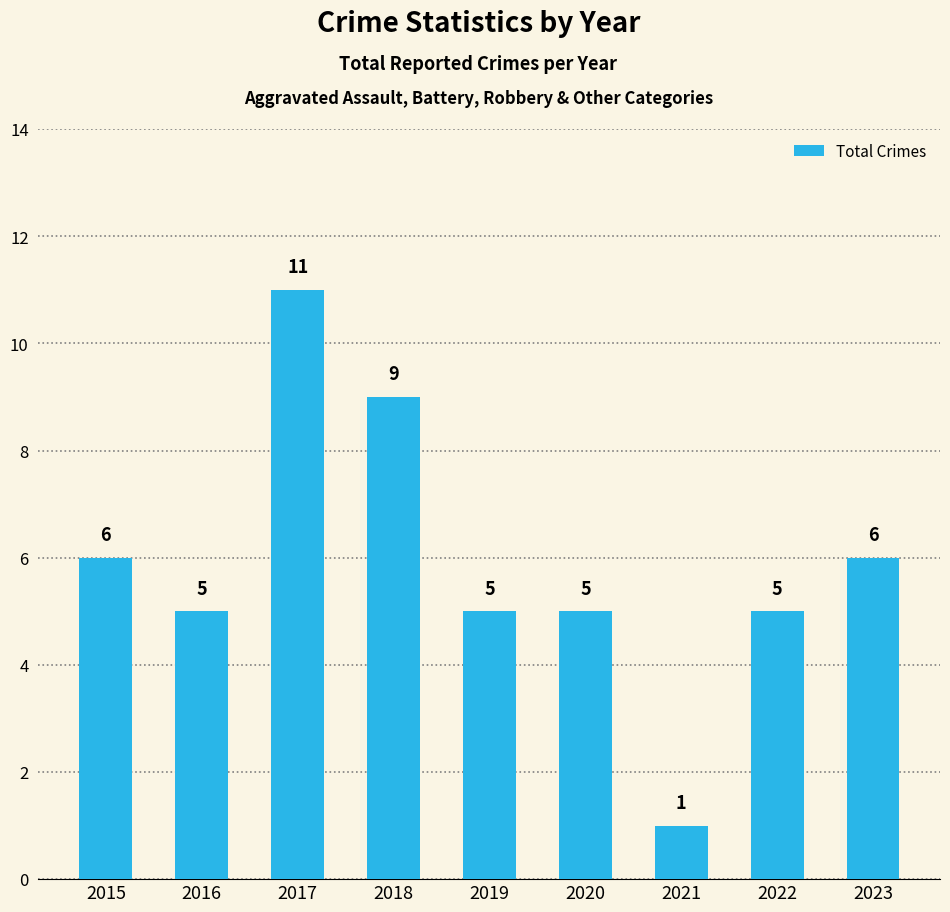

What is the change in value from 2020 to 2023?

+1